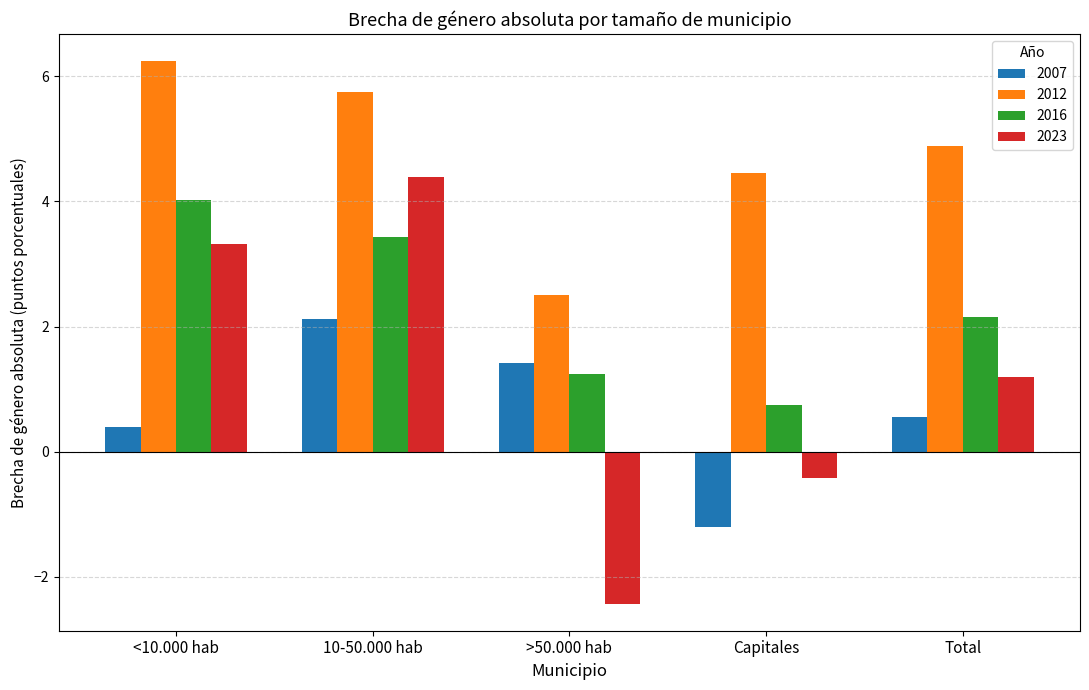

Does the chart contain any negative values?

Yes